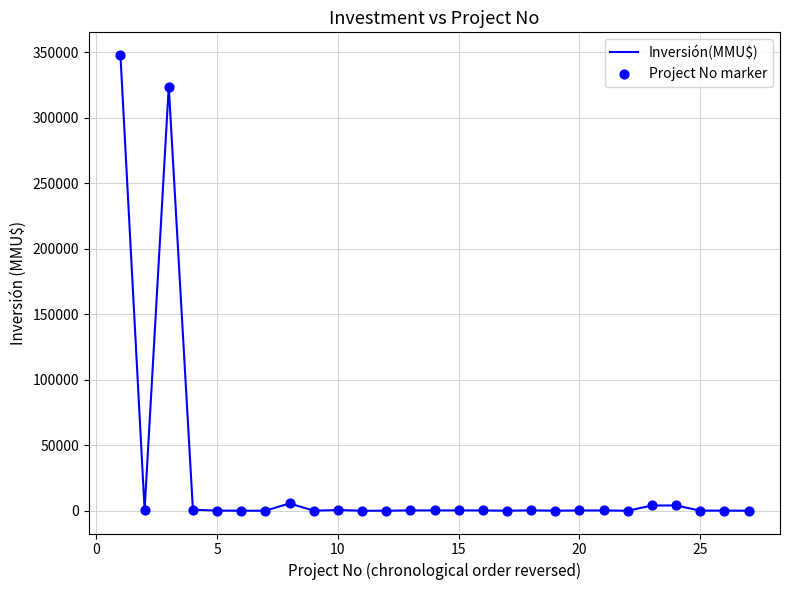

What is the difference between the maximum and minimum values?

348000